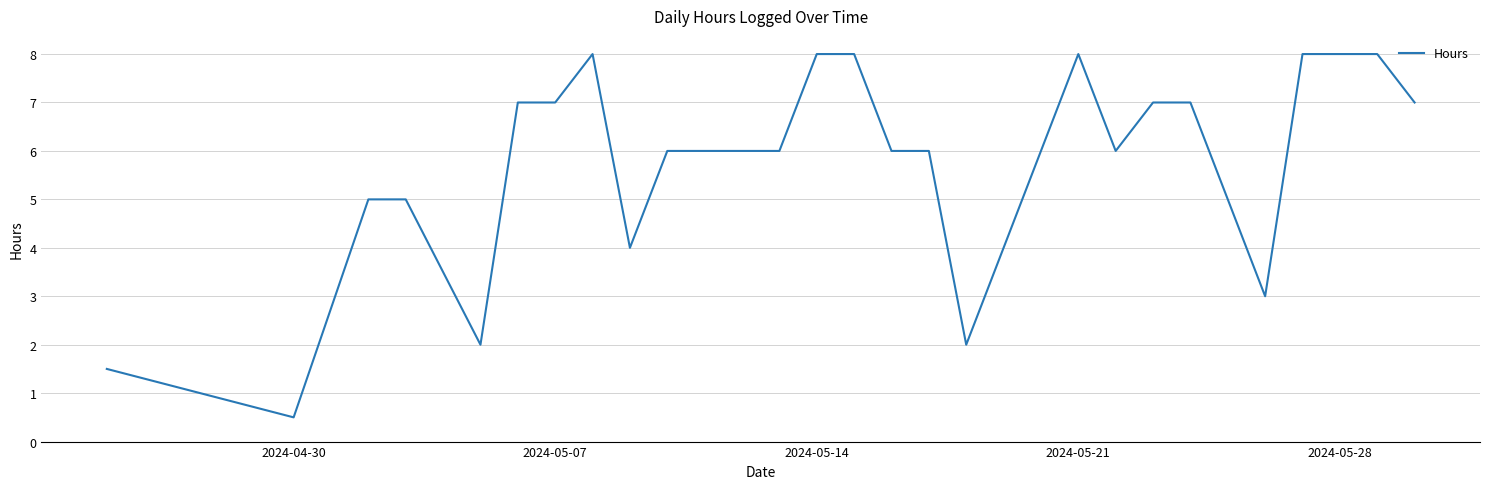

What is the difference between the maximum and minimum values?

7.5